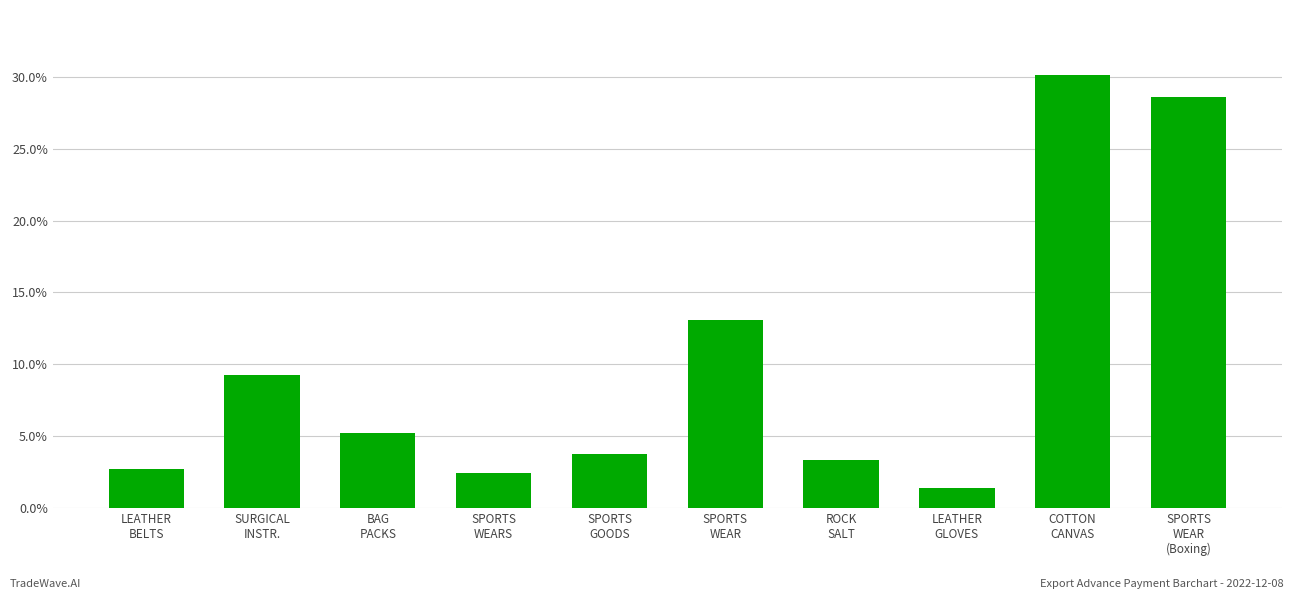

Where is the data nearest to the value 15?

SPORTS
WEAR